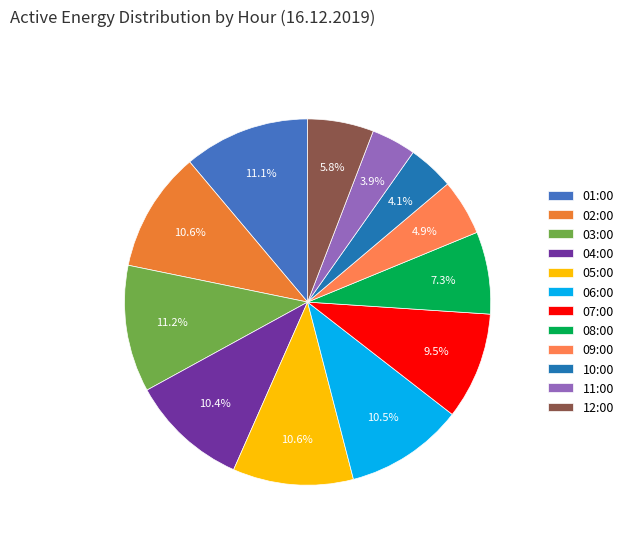

How many slices are in this pie chart?

12